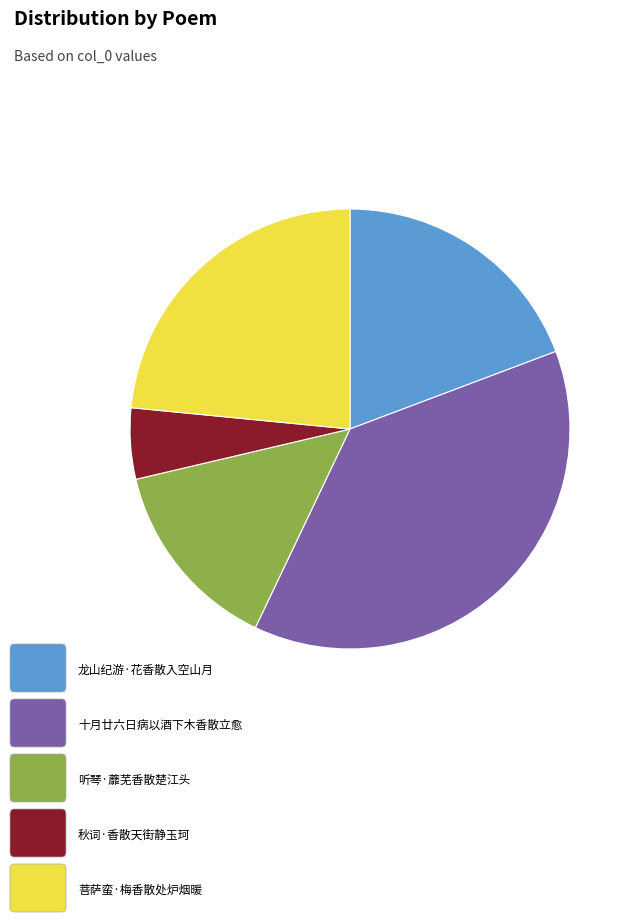

How many slices are in this pie chart?

5